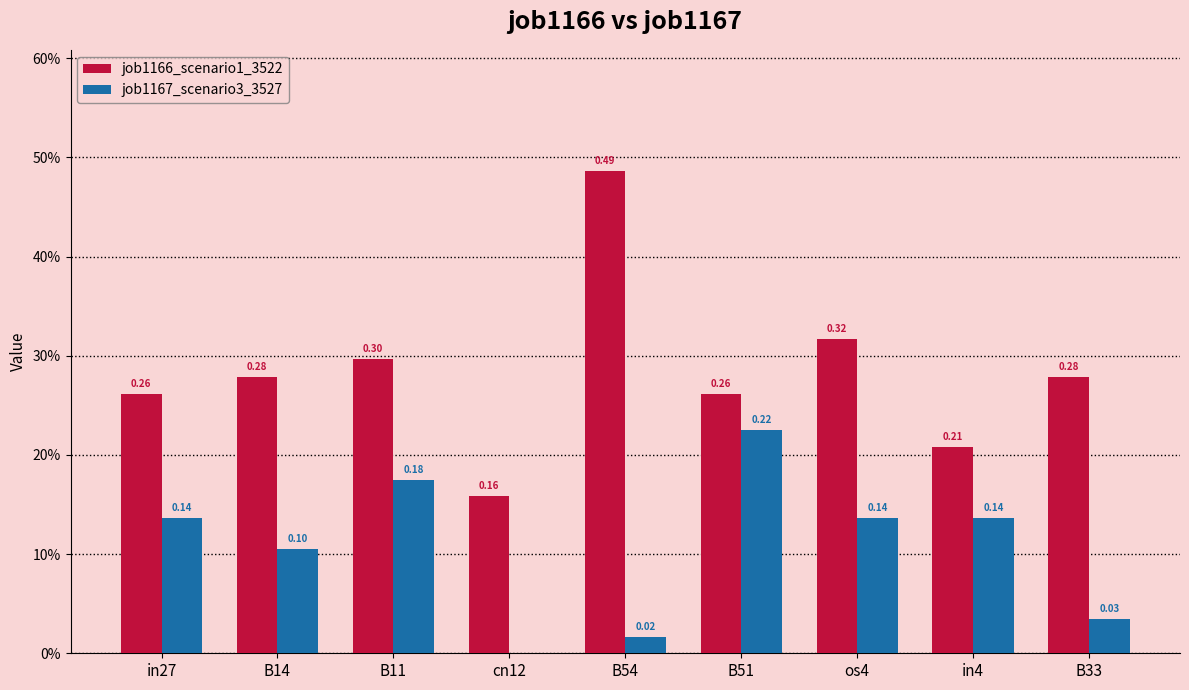

Reading right to left, extract all data points from this chart.

job1166_scenario1_3522: B33=0.3	in4=0.2	os4=0.3	B51=0.3	B54=0.5	cn12=0.2	B11=0.3	B14=0.3	in27=0.3
job1167_scenario3_3527: B33=0.0	in4=0.1	os4=0.1	B51=0.2	B54=0.0	cn12=0.0	B11=0.2	B14=0.1	in27=0.1